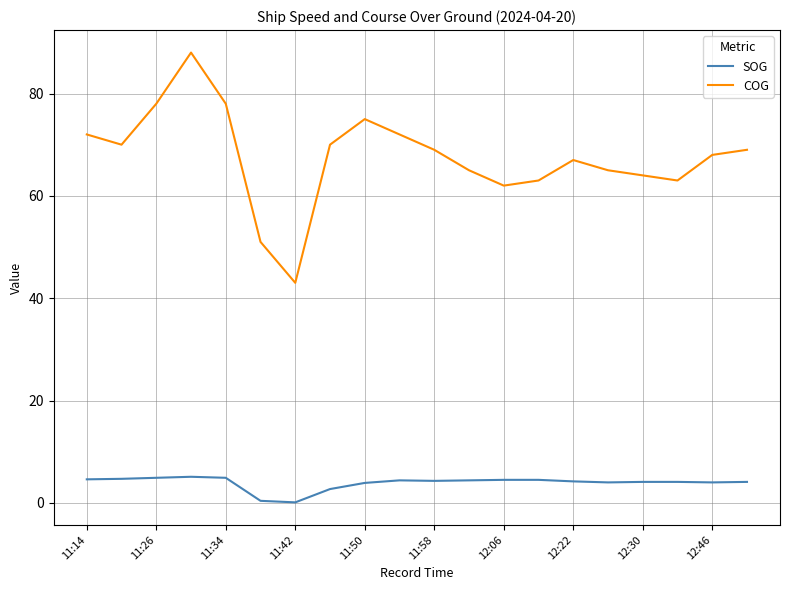

What is the greatest value displayed?

88.0